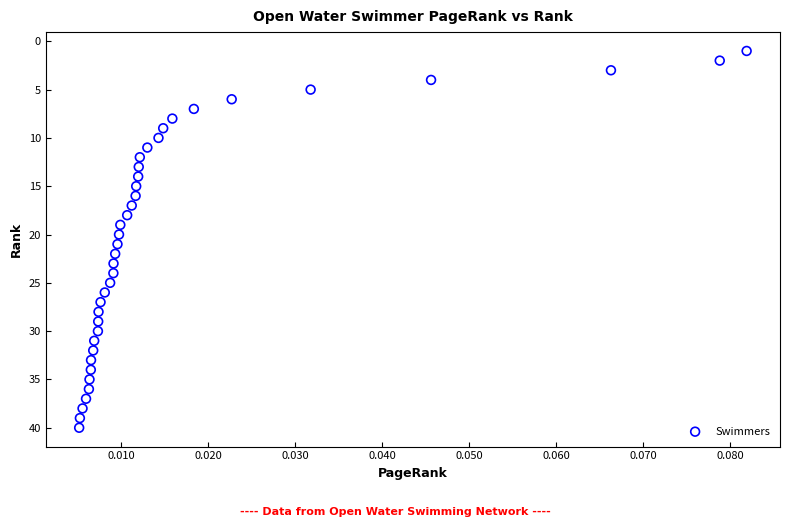

What is the range of Y values (max minus min)?

39